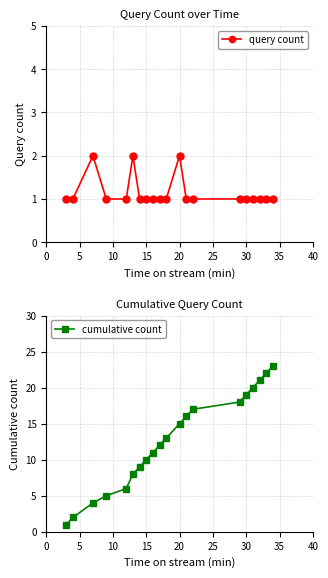

List the series in order of their overall mean, highest first.

cumulative count, query count